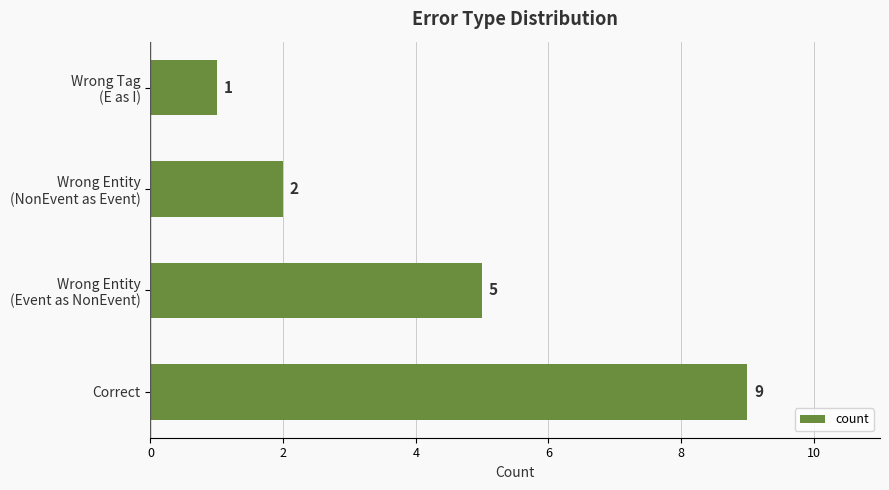

The chart shows a value of 9 at Correct. True or false?

True